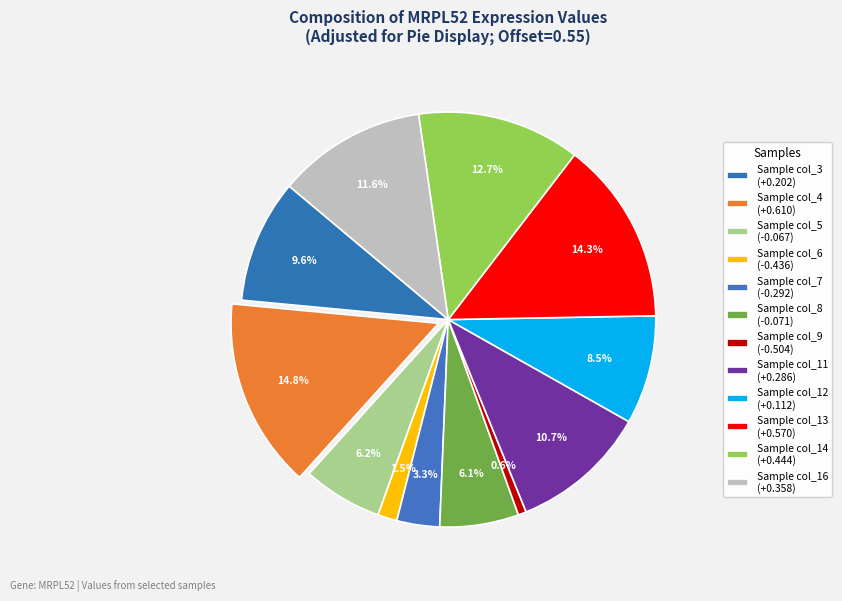

Rank the categories by value from highest to lowest.

col_4, col_13, col_14, col_16, col_11, col_3, col_12, col_5, col_8, col_7, col_6, col_9